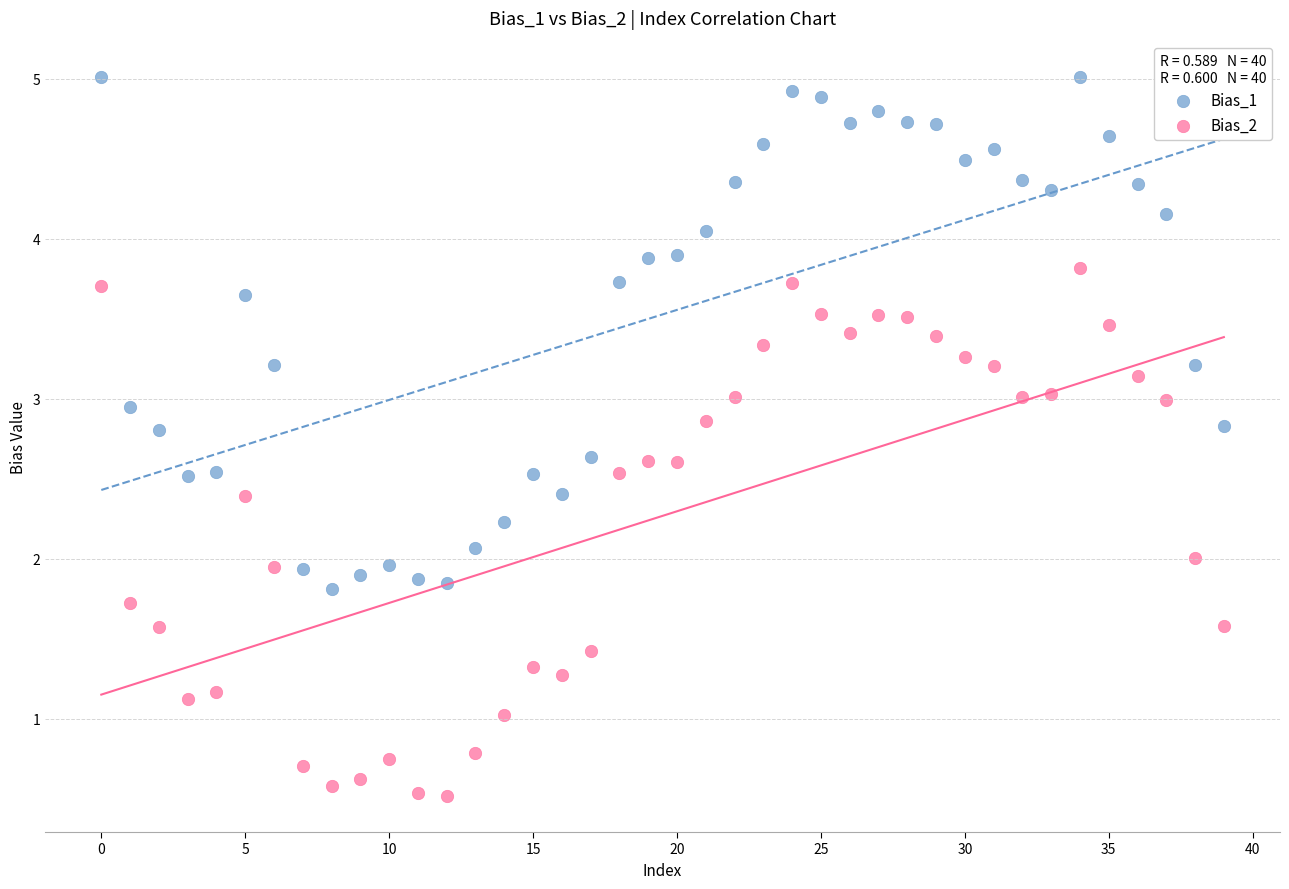

Across all data points, what is the range of Y values (max minus min)?

4.5